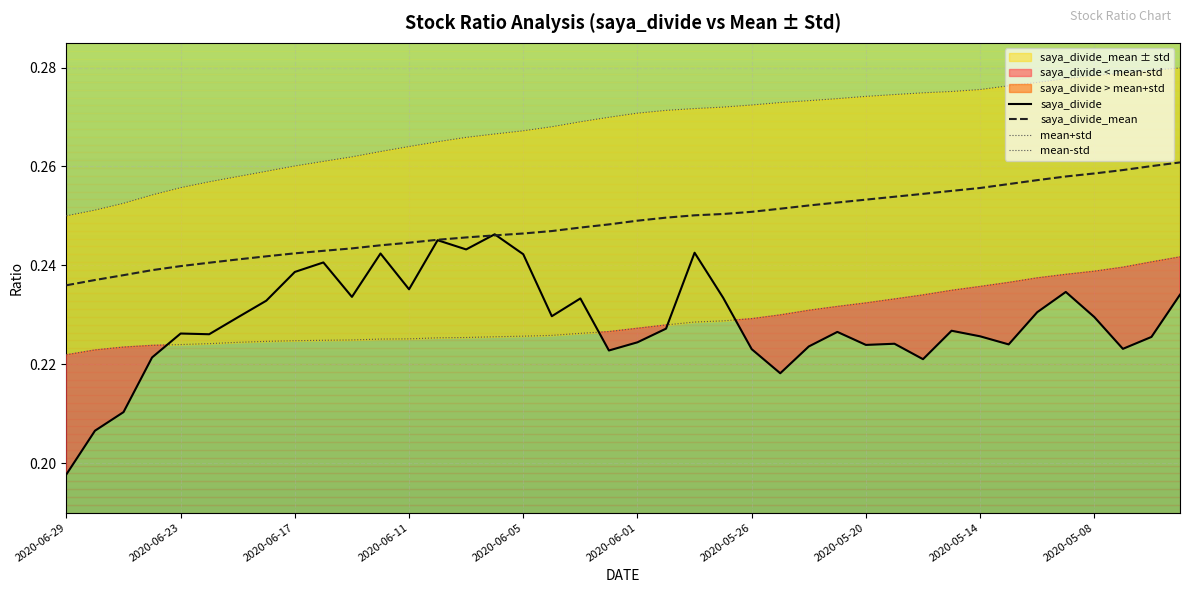

What is the sum of all saya_divide_mean values?

9.9